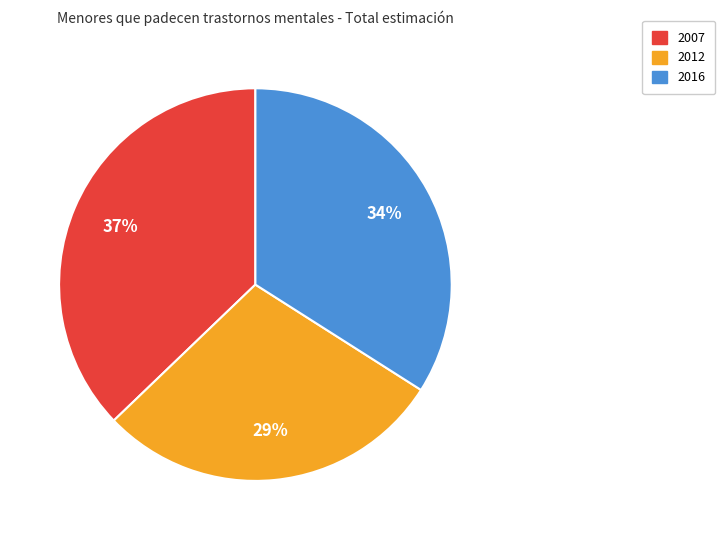

Do 2012 and 2016 together represent more than half of the pie?

Yes